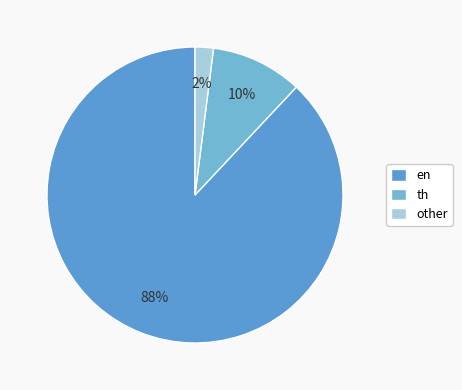

How much of the chart is everything except th?

90.0%